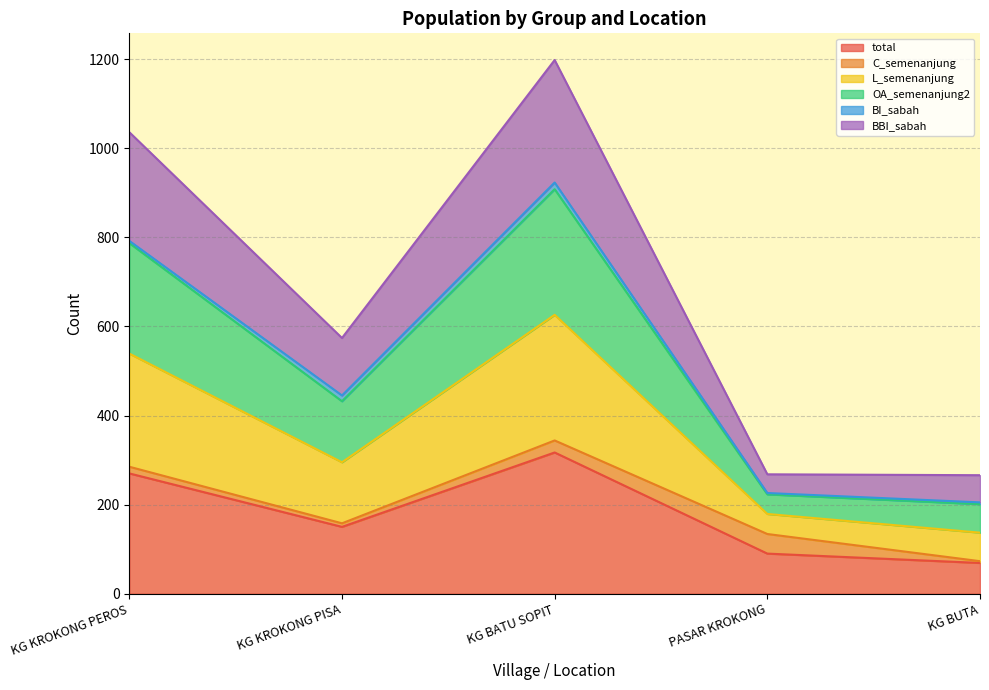

What are all the series names shown in the legend?

total, C_semenanjung, L_semenanjung, OA_semenanjung2, BI_sabah, BBI_sabah